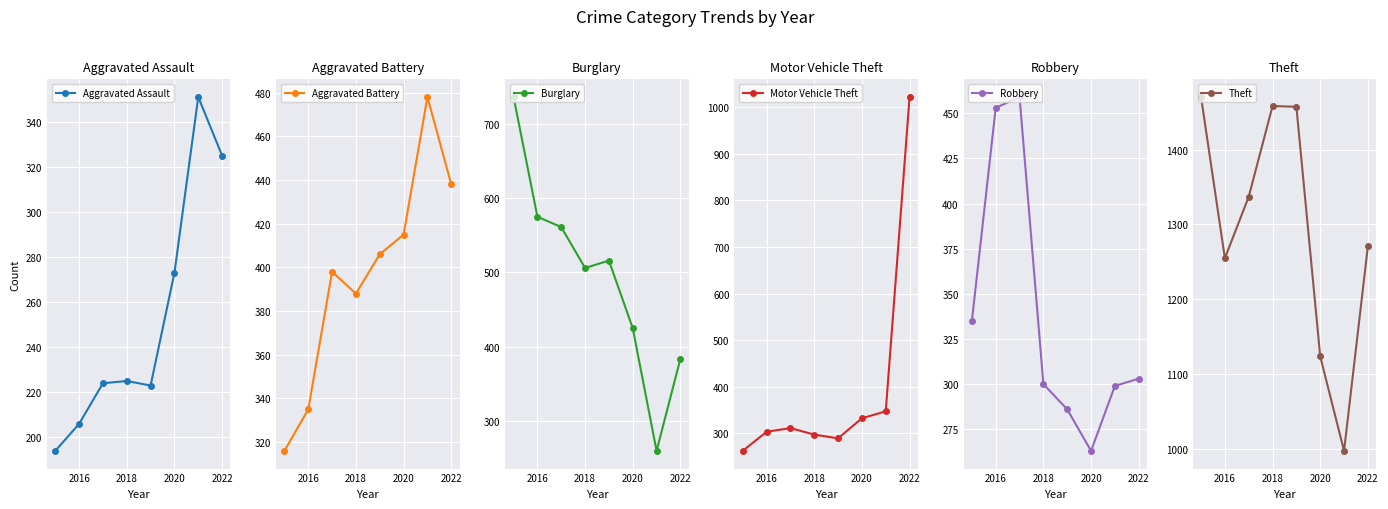

Where is the first local minimum for Robbery?

2020